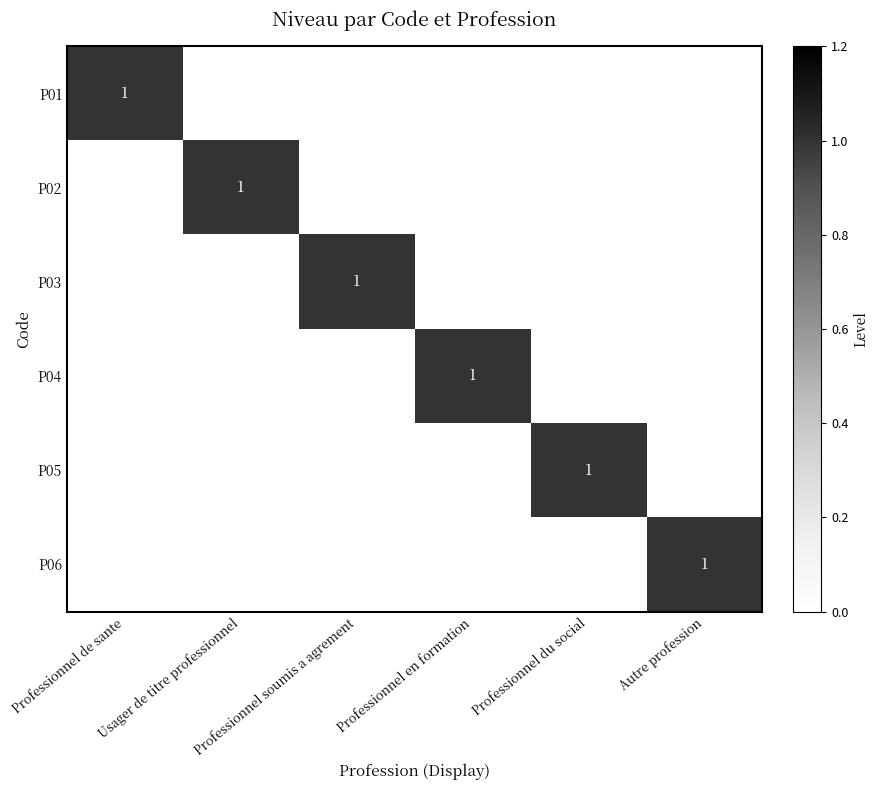

What is the difference between the maximum and second lowest values in the P01 series?

1